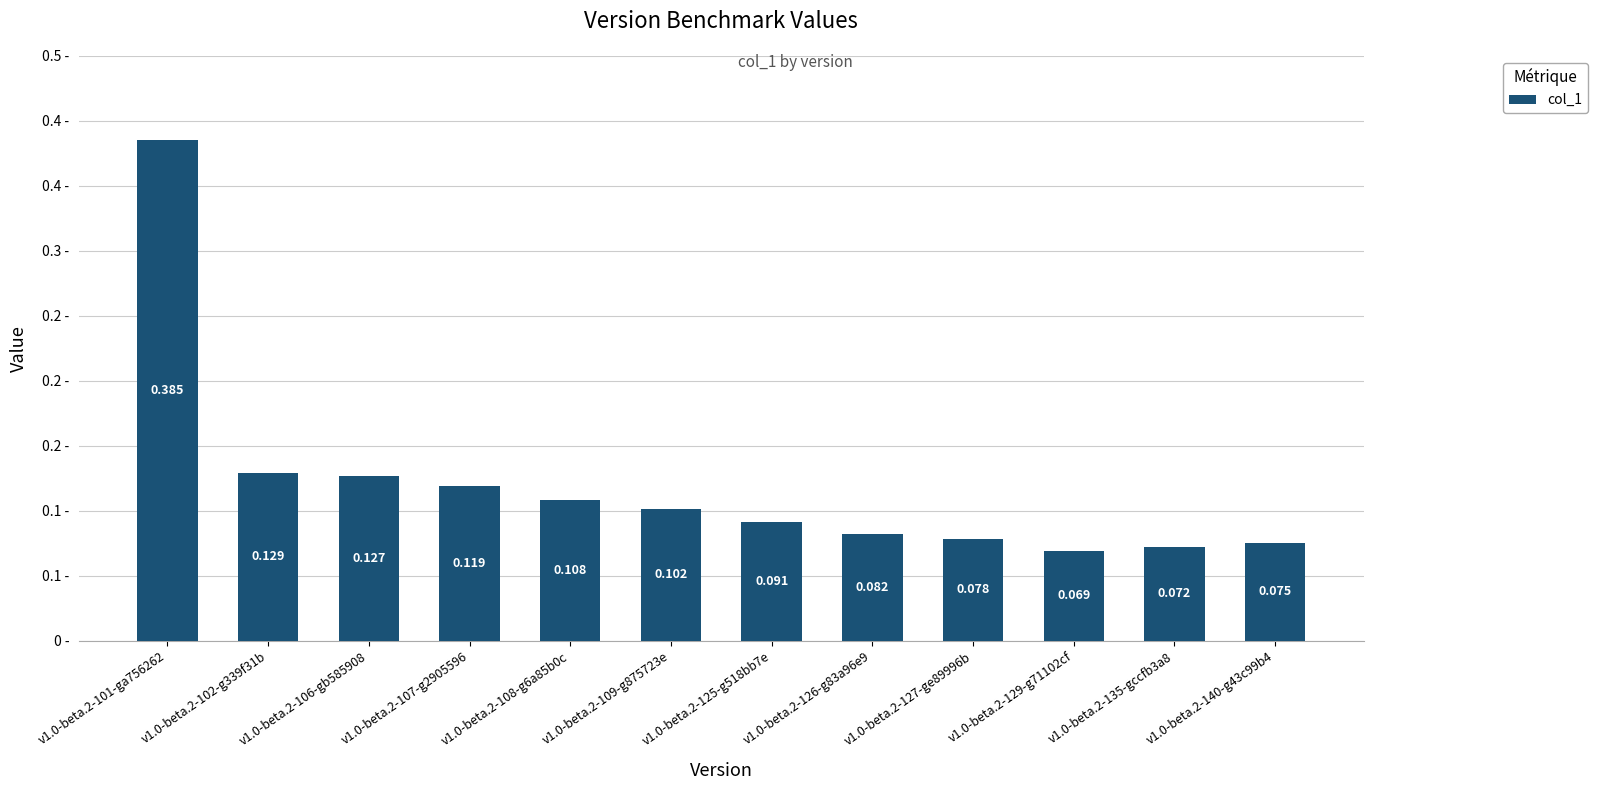

What is the difference between the second highest and second lowest values?

0.1